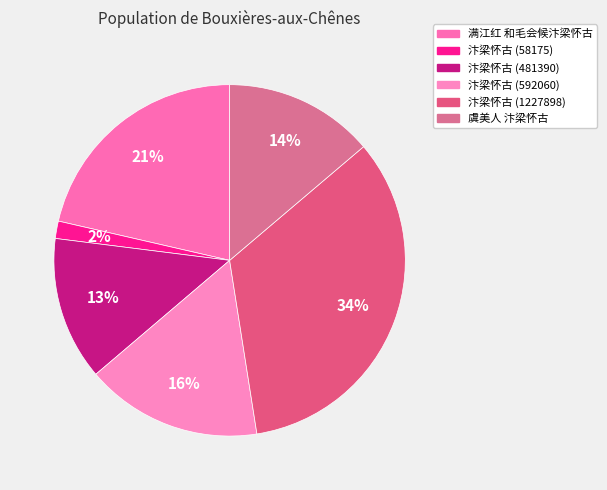

Which slice is the smallest?

汴梁怀古 (58175)